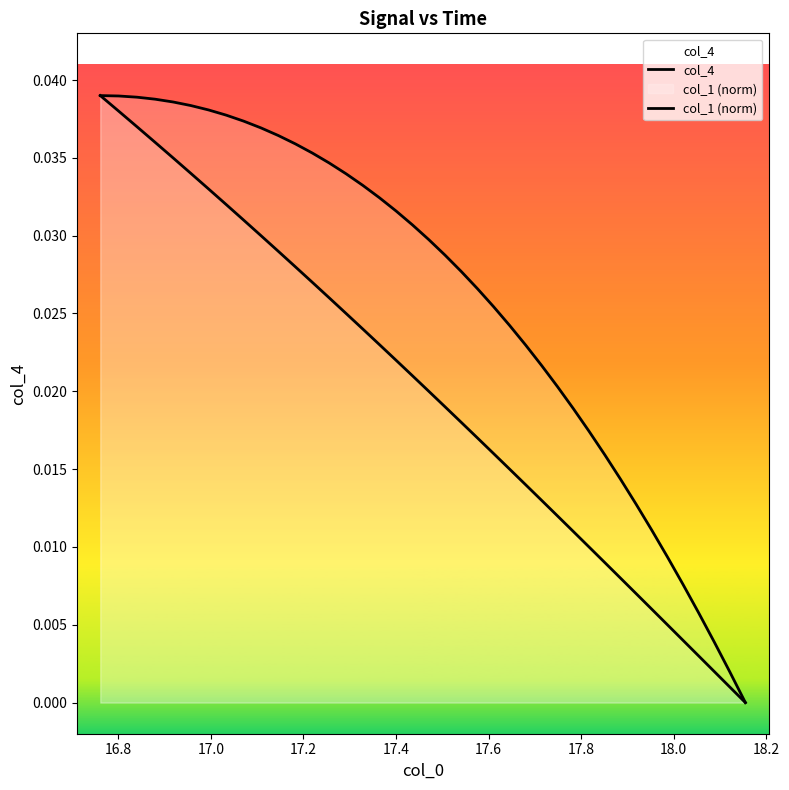

True or false: col_1 (norm) and col_4 intersect in this chart.

False